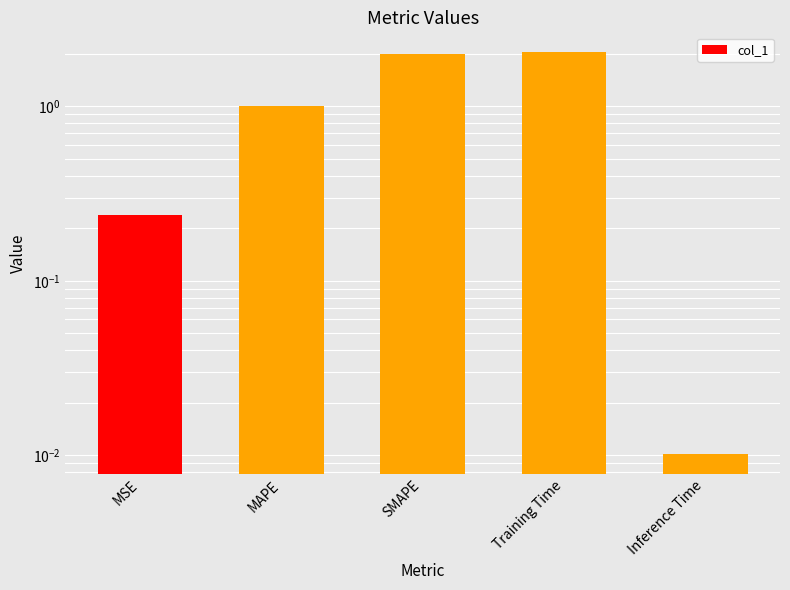

What is the sum of the values at Inference Time and Training Time?

2.0